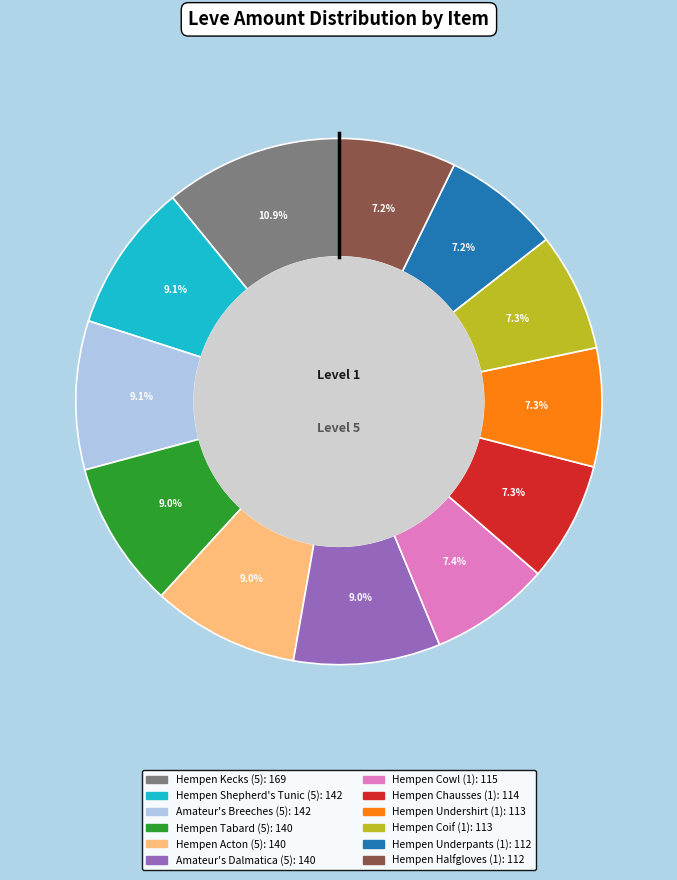

Is there any slice that represents more than half of the pie?

No